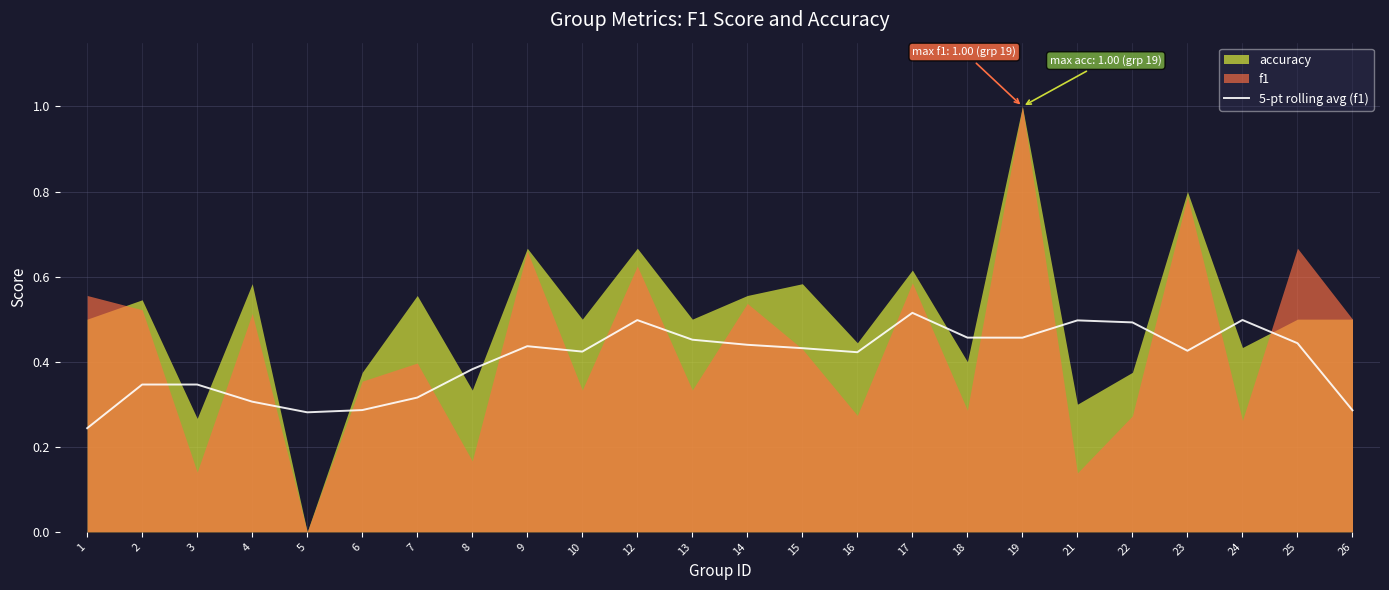

Reading left to right, what are all the values shown in this chart?

1=0.2	2=0.3	3=0.3	4=0.3	5=0.3	6=0.3	7=0.3	8=0.4	9=0.4	10=0.4	12=0.5	13=0.5	14=0.4	15=0.4	16=0.4	17=0.5	18=0.5	19=0.5	21=0.5	22=0.5	23=0.4	24=0.5	25=0.4	26=0.3